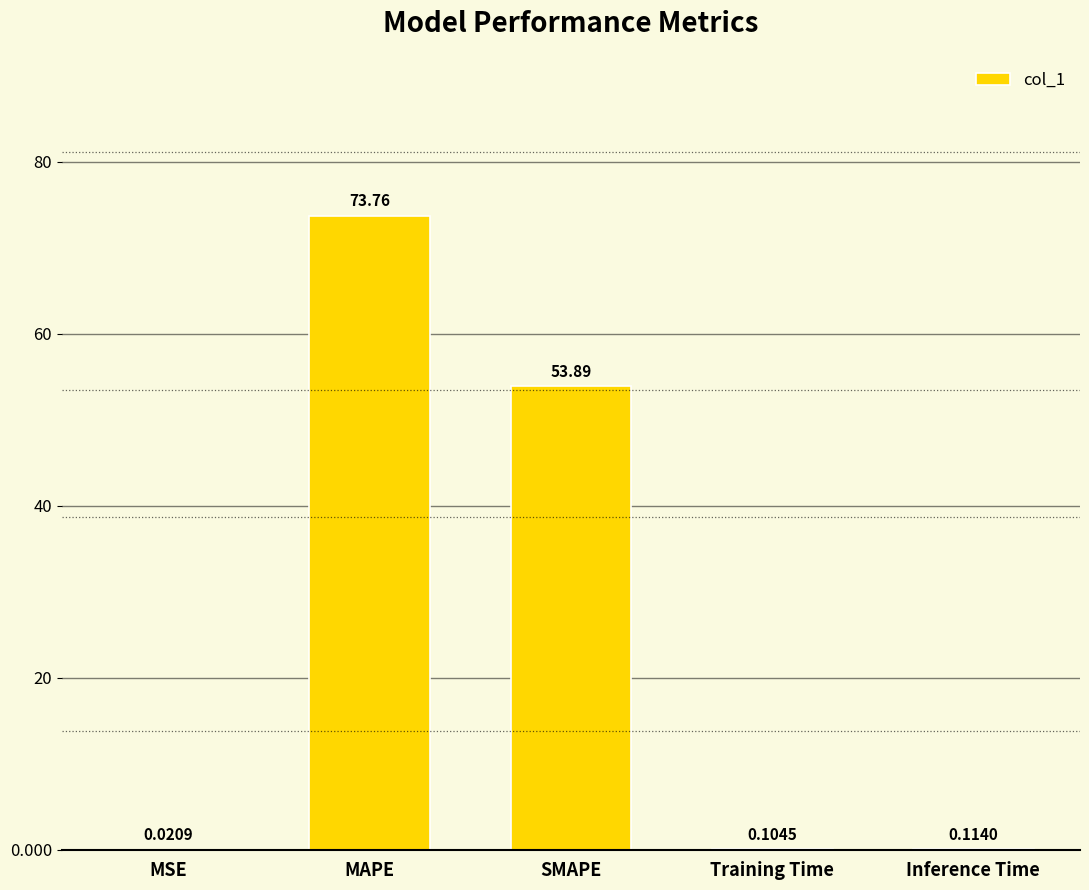

What is the difference between the values at SMAPE and Inference Time?

53.8